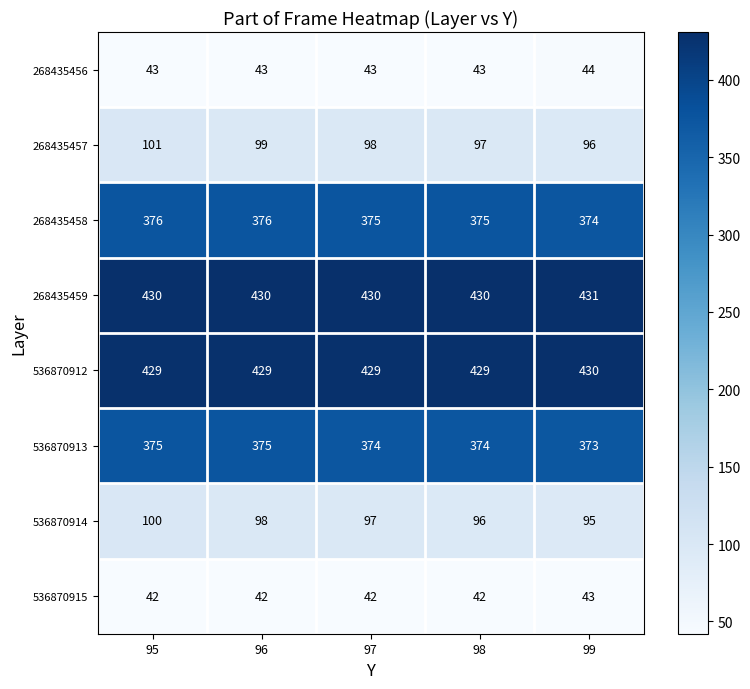

What is the maximum value shown in the chart?

431